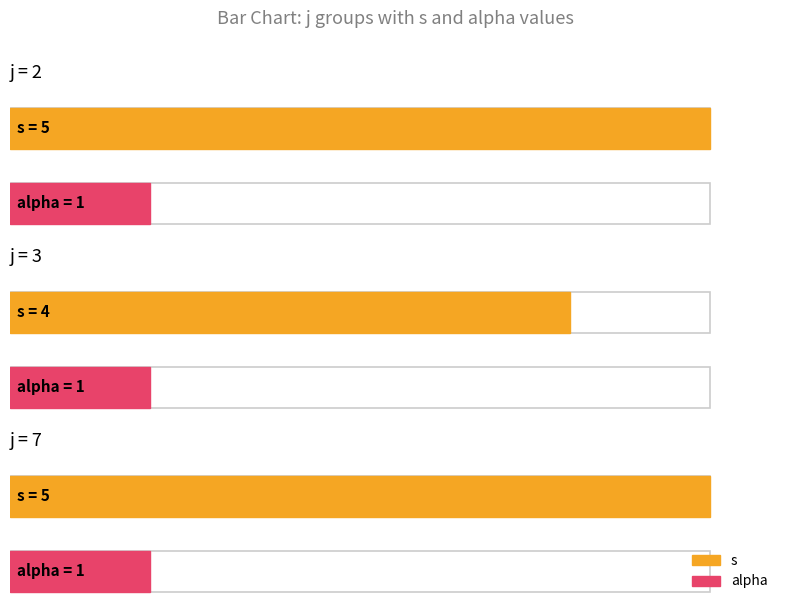

At which category is the sum across all series the highest?

2